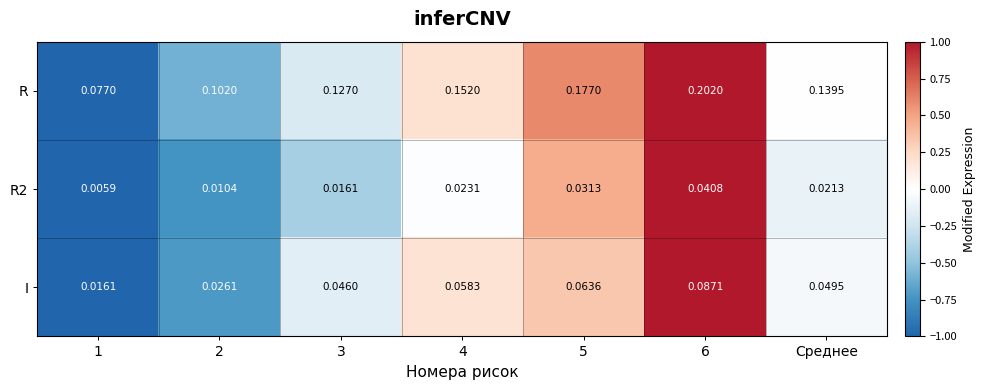

Rank the series at Среднее from lowest to highest value.

R2, I, R